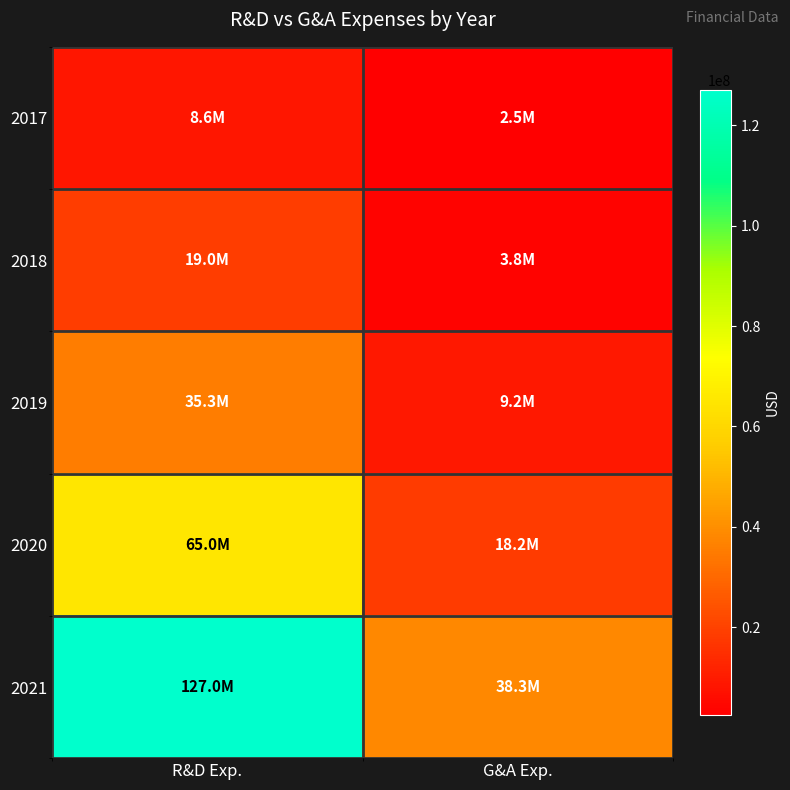

What is the difference between the highest and lowest values at G&A Exp.?

35789000